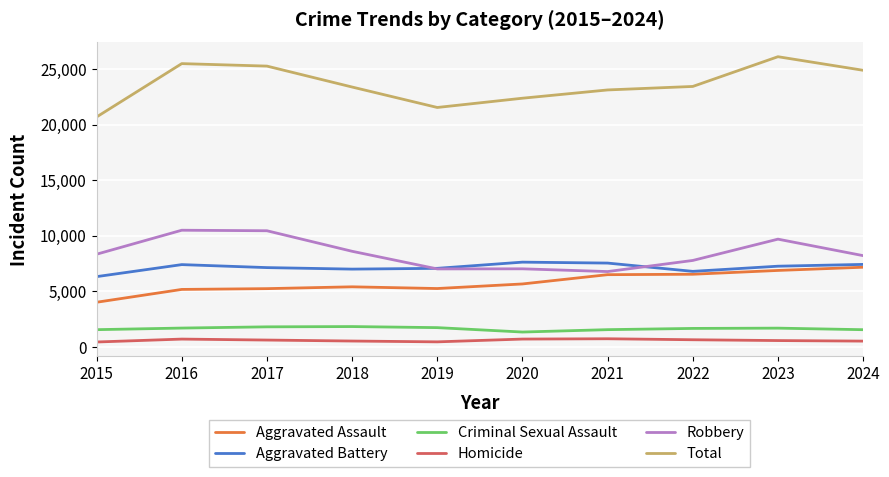

True or false: Criminal Sexual Assault and Aggravated Battery intersect in this chart.

False